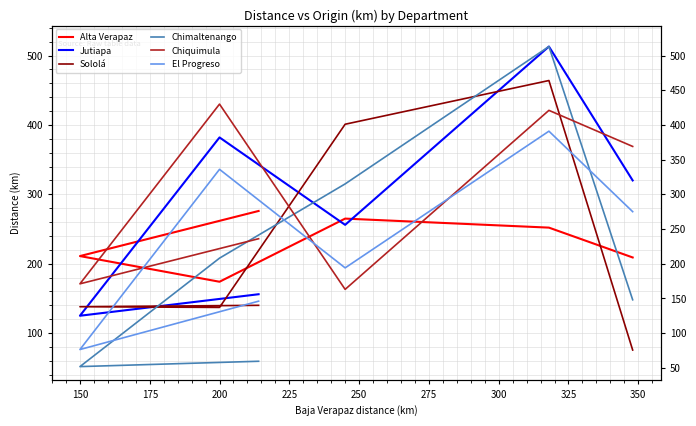

How many values in the Sololá series are below 140?

3